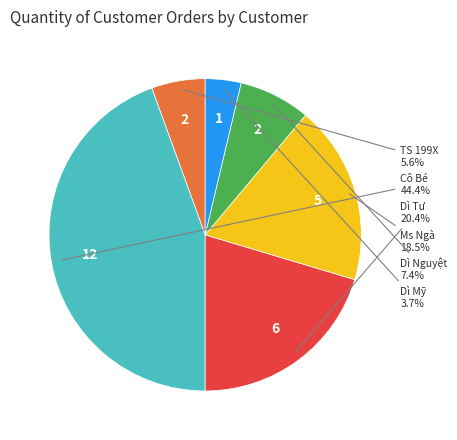

To the nearest percent, what percentage of the pie is Cô Bé?

44%